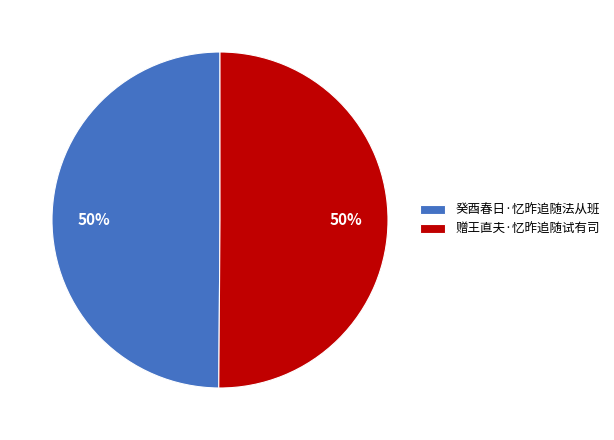

Do 癸酉春日·忆昨追随法从班 and 赠王直夫·忆昨追随试有司 together represent more than half of the pie?

Yes